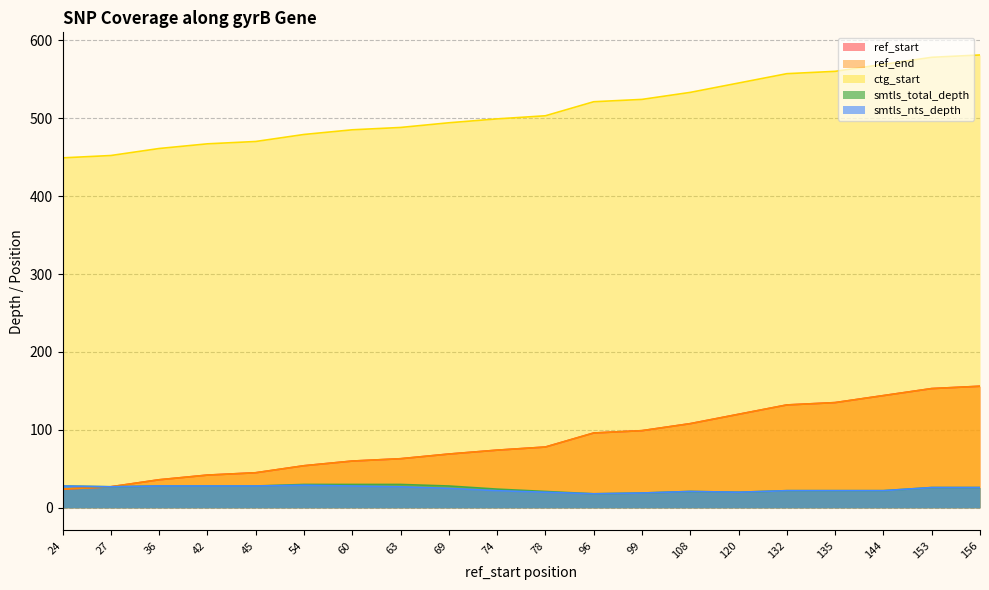

List the labels in order of ref_start value, smallest first.

24, 27, 36, 42, 45, 54, 60, 63, 69, 74, 78, 96, 99, 108, 120, 132, 135, 144, 153, 156